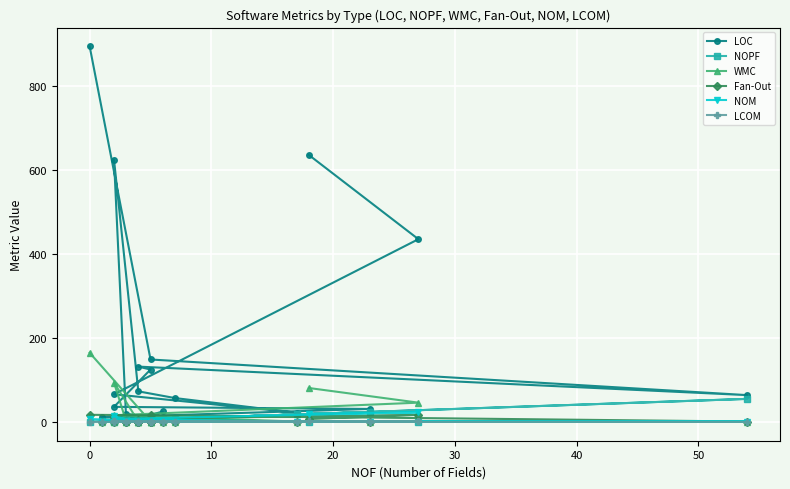

What is the approximate value of NOPF at 20?

4.0